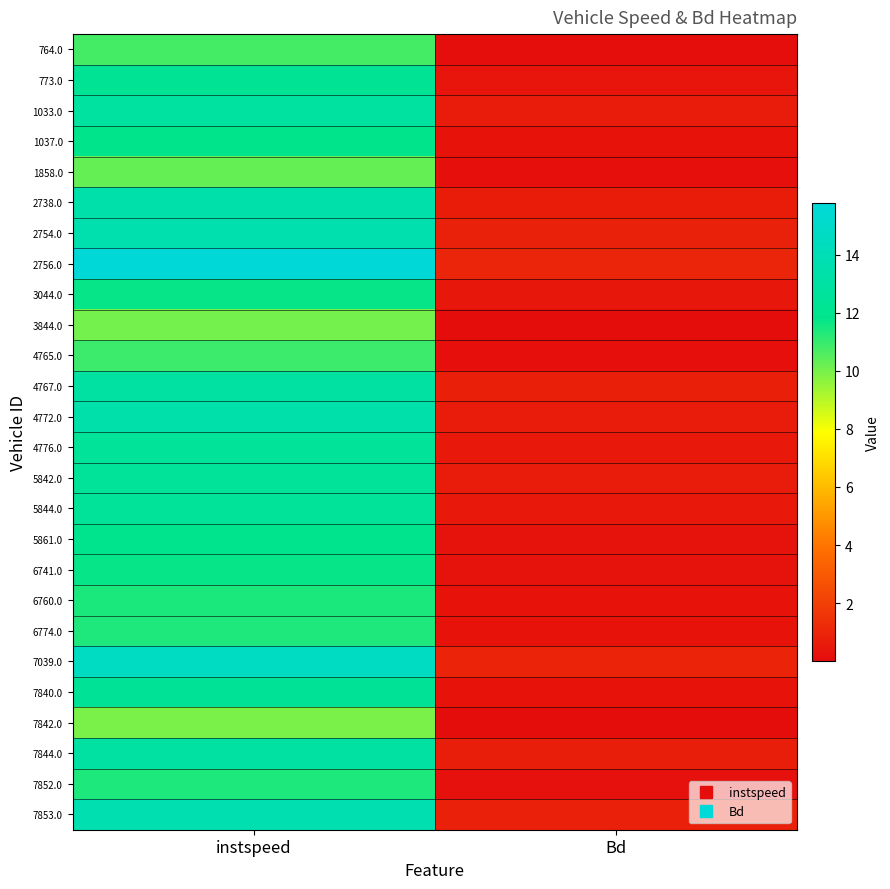

Rank the series by their maximum value, from highest to lowest.

2756.0, 7039.0, 7853.0, 2754.0, 4772.0, 2738.0, 4767.0, 7844.0, 1033.0, 5844.0, 5842.0, 4776.0, 7840.0, 773.0, 5861.0, 1037.0, 6741.0, 3044.0, 6760.0, 7852.0, 6774.0, 4765.0, 764.0, 1858.0, 3844.0, 7842.0